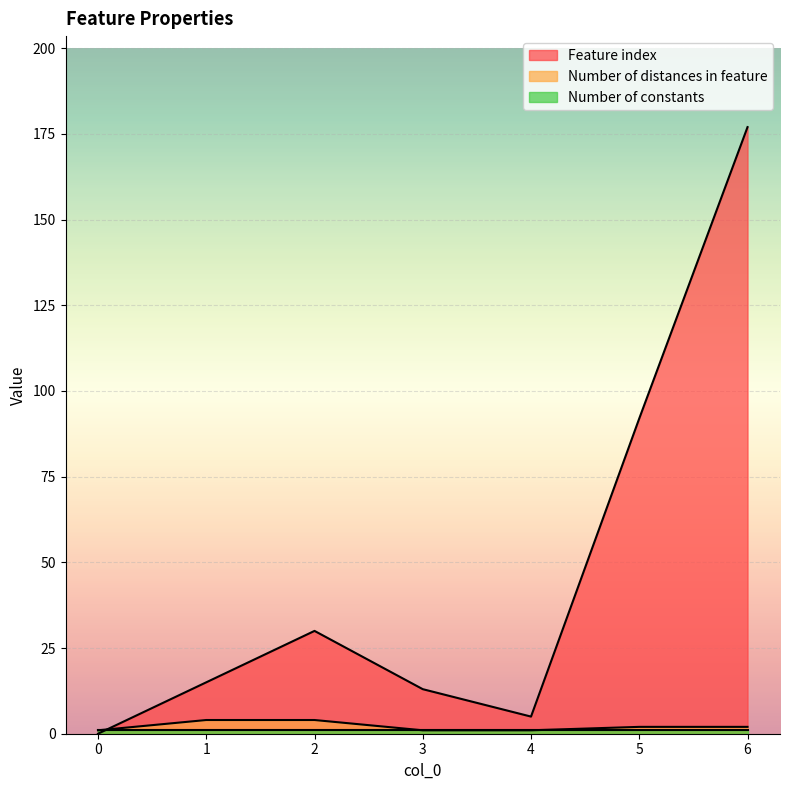

List the labels in order of Feature index value, largest first.

6, 5, 2, 1, 3, 4, 0